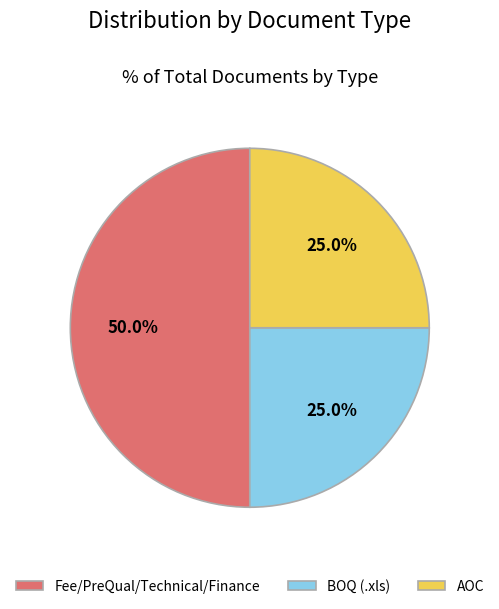

Which slice is the largest?

Fee/PreQual/Technical/Finance